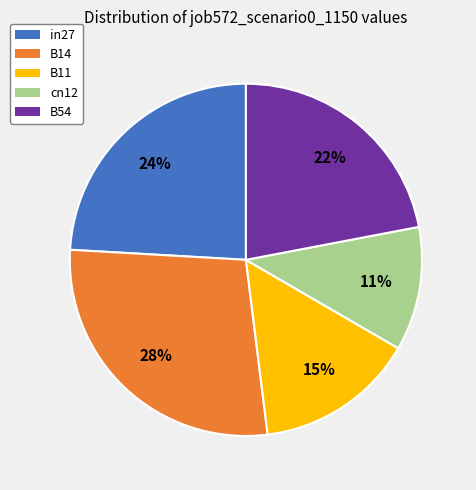

How many segments does this pie chart have?

5